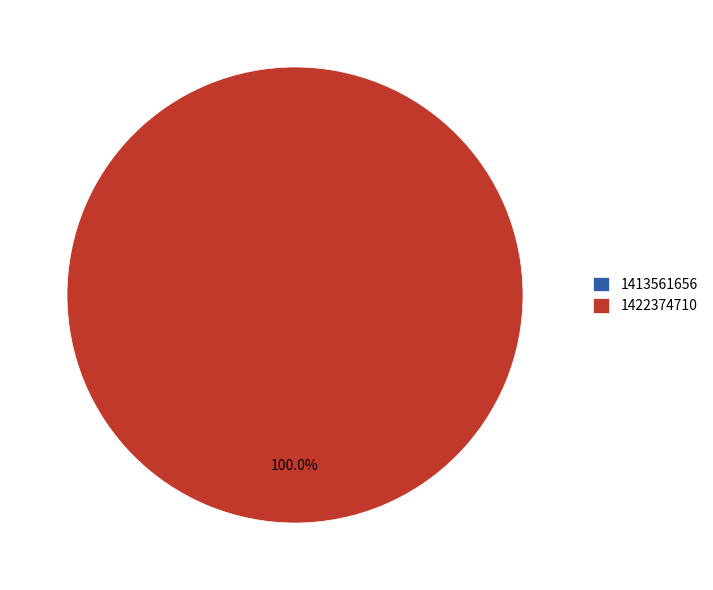

The 1413561656 slice represents 0% of the pie. True or false?

True